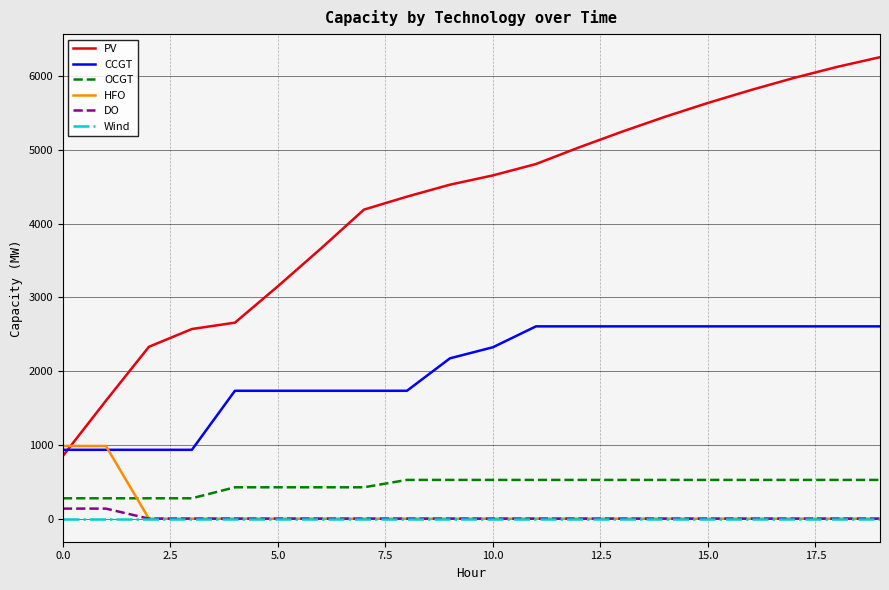

True or false: CCGT and OCGT intersect in this chart.

False